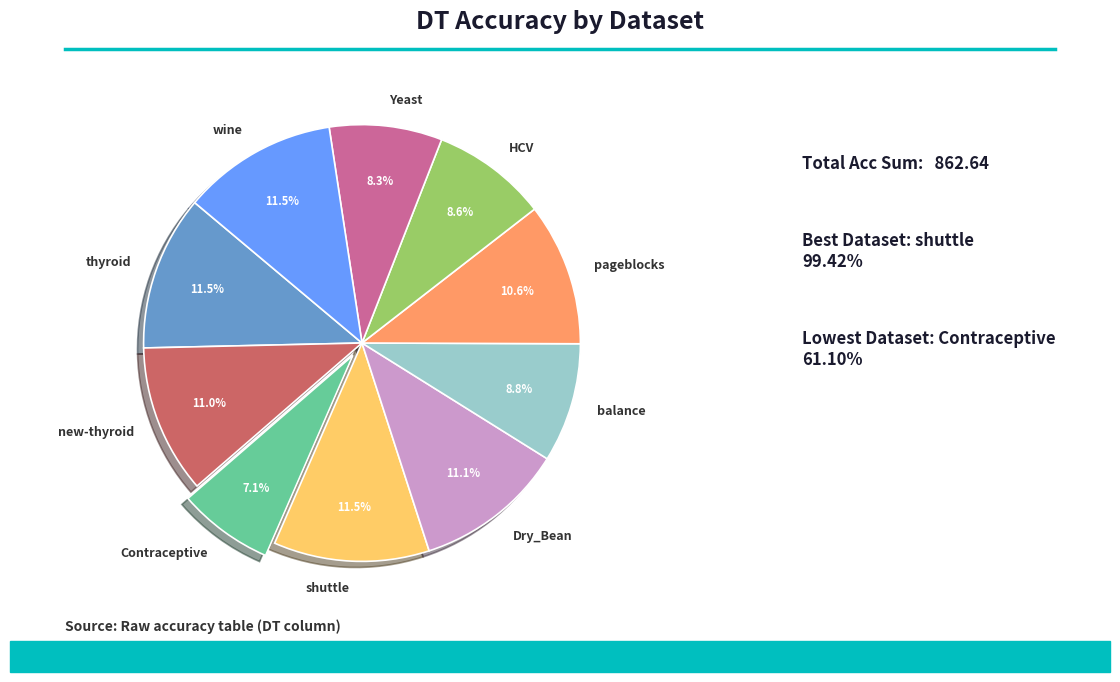

True or false: balance accounts for 9% of the total.

True